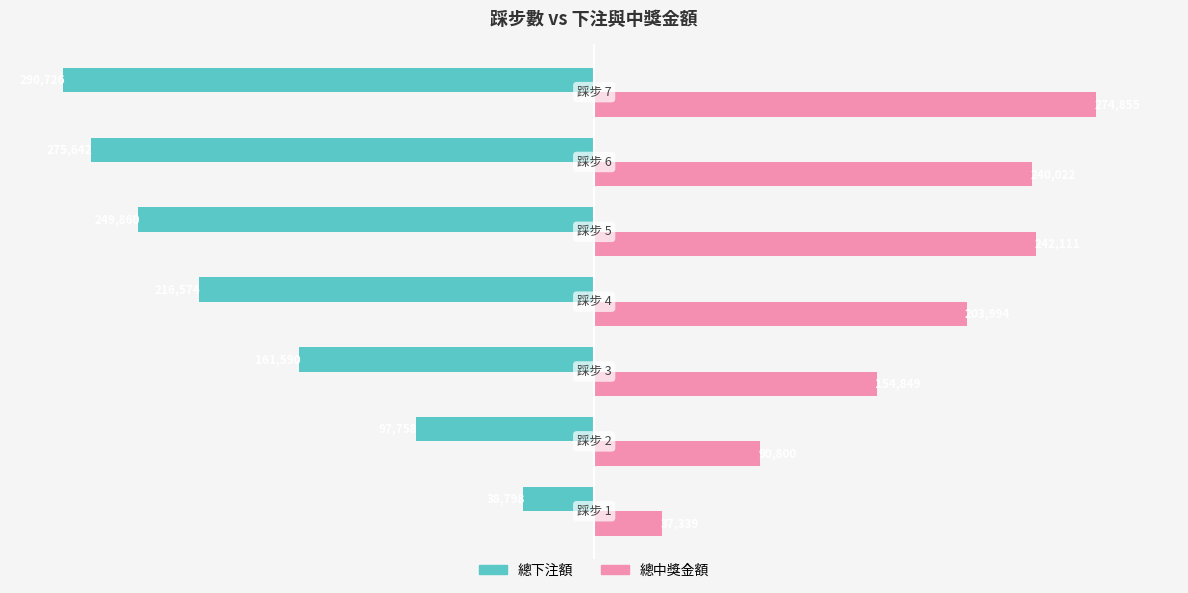

What is the lowest value of the 總下注額 series?

-290726.0